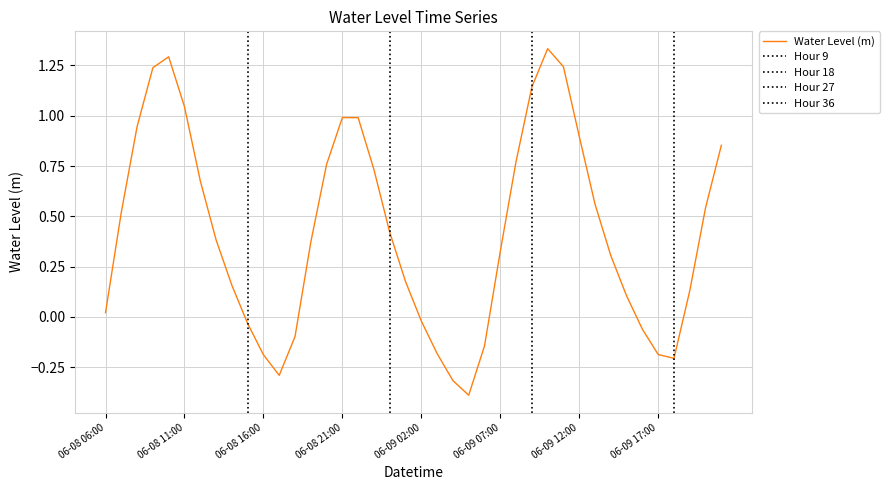

How many data points does each series have?

40